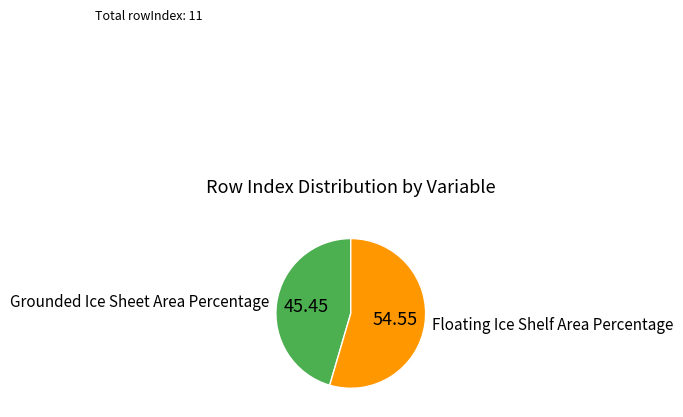

What is the largest slice in the pie chart?

Floating Ice Shelf Area Percentage